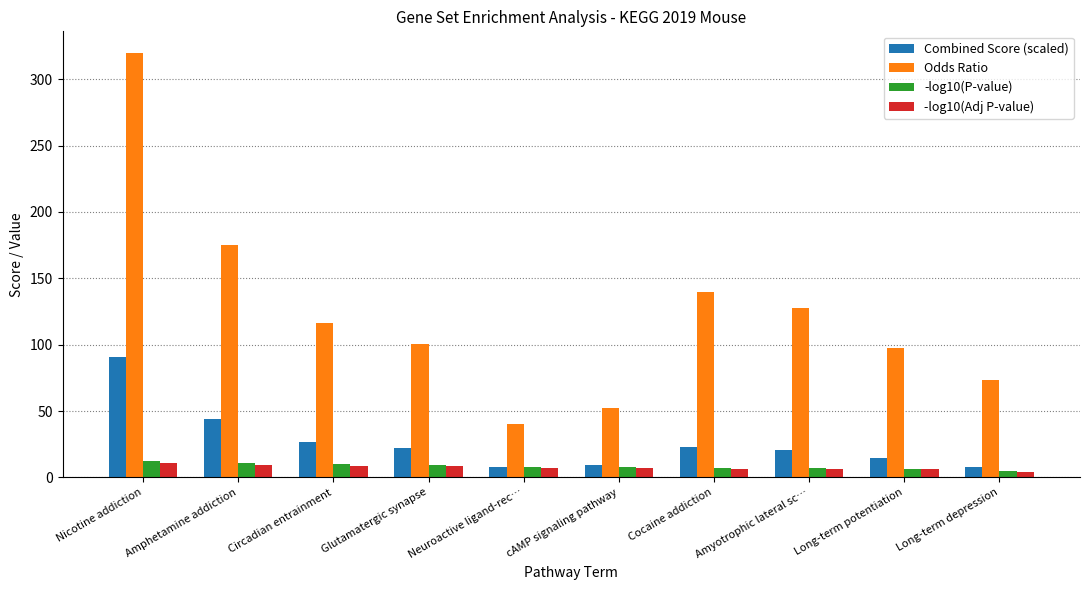

Is it true that Combined Score (scaled) equals 7.5 at Neuroactive ligand-rec…?

True